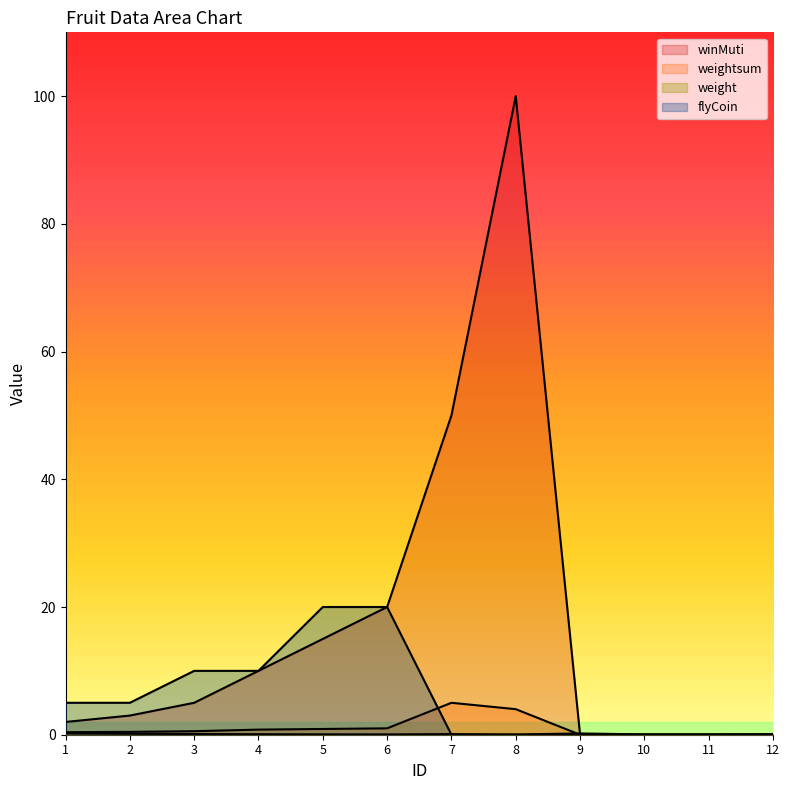

After their last crossing, which series has the higher values: weight or weightsum?

weight